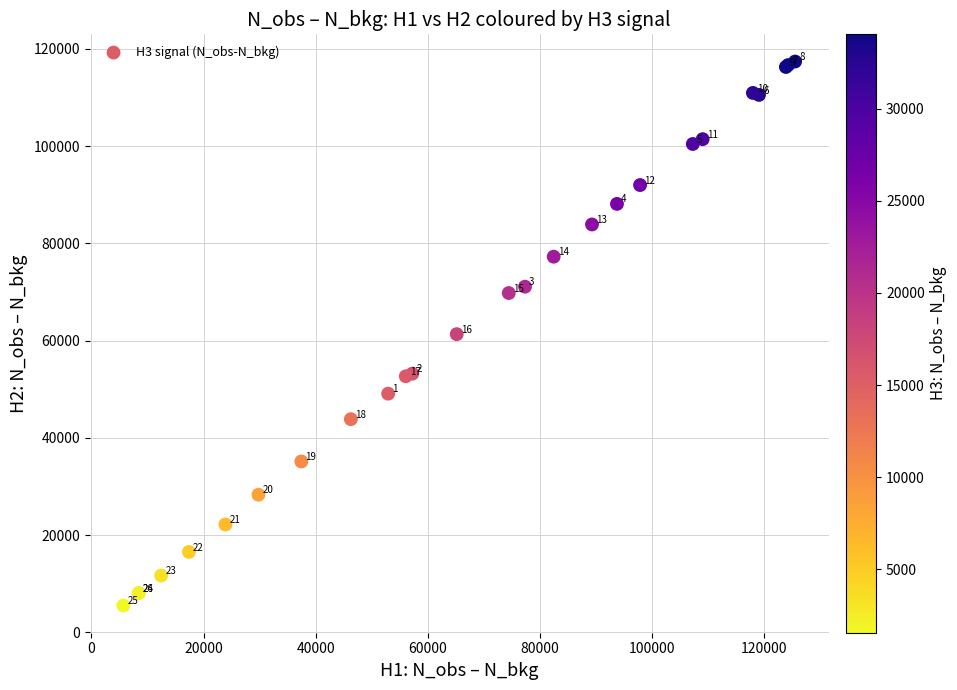

What Y value in the scatter plot is closest to 61442?

61314.1